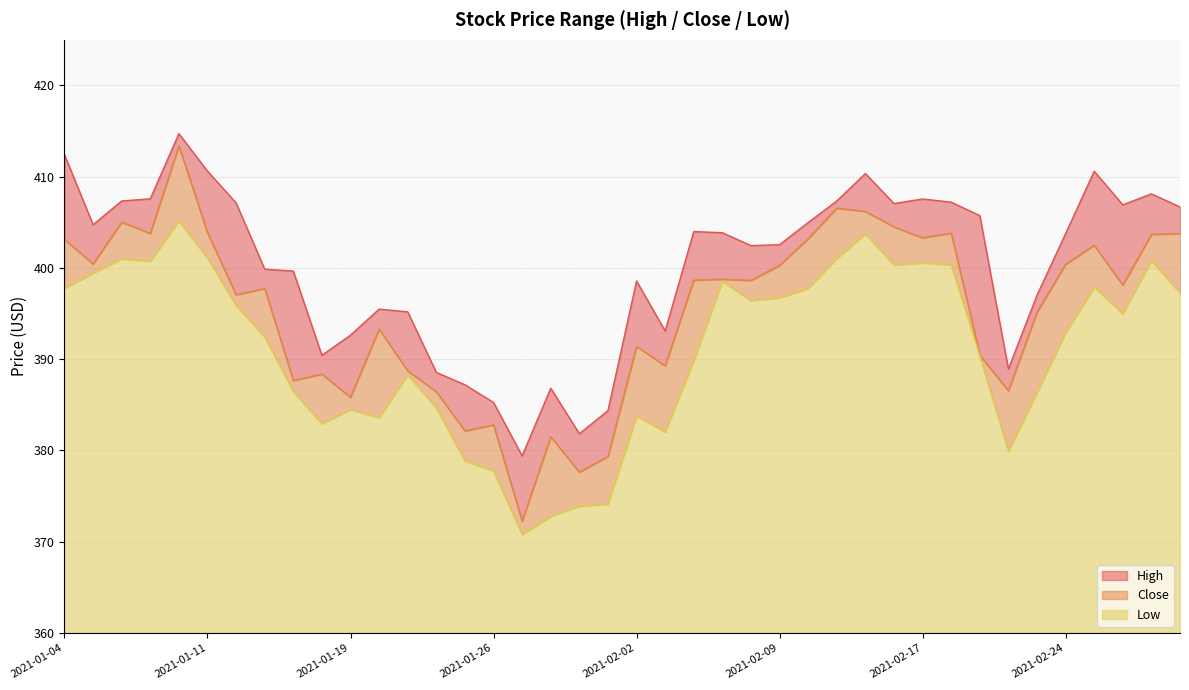

What is the difference between the second highest and second lowest values in the Low series?

31.0